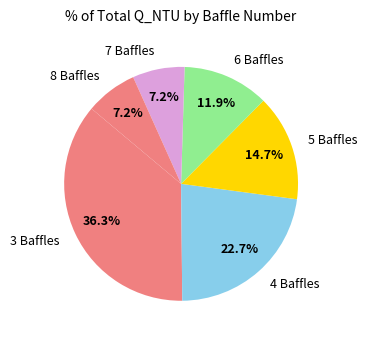

What is the ratio of the value at 4 Baffles to the value at 6 Baffles?

1.9